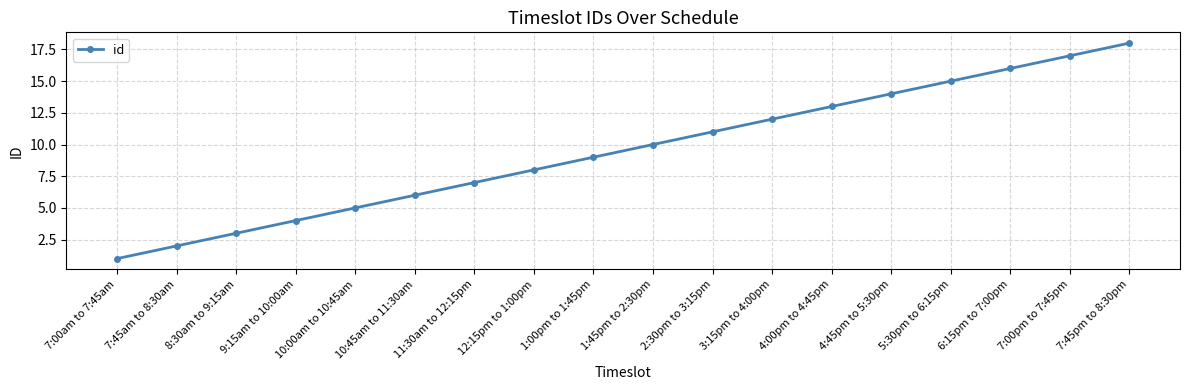

What position from the right is 7:45am to 8:30am?

17